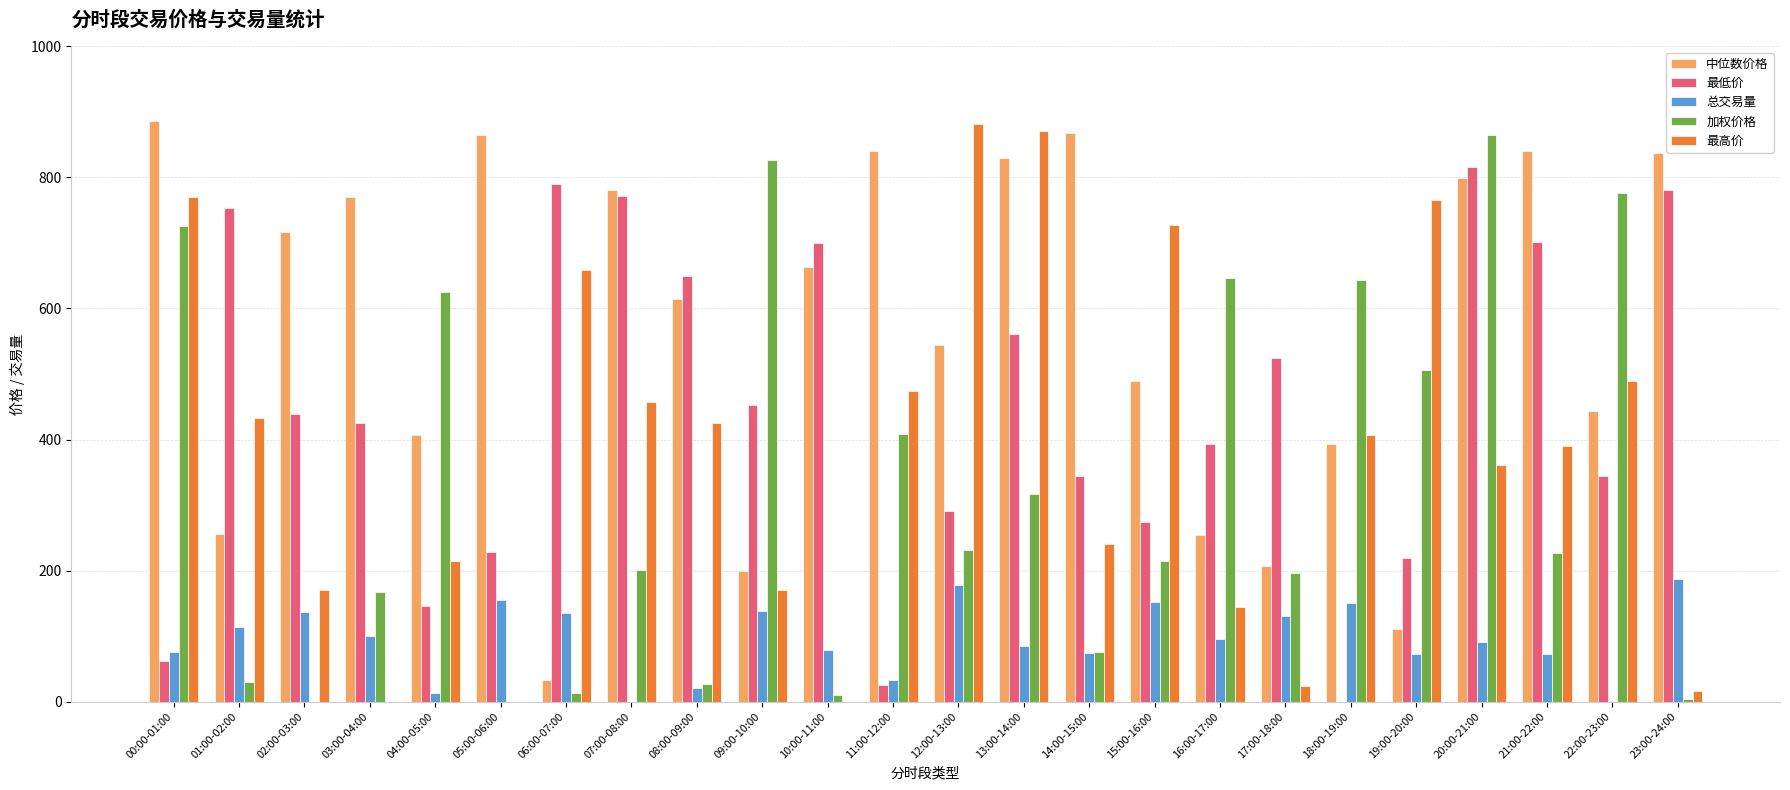

What is the total value across all series at 03:00-04:00?

1463.6